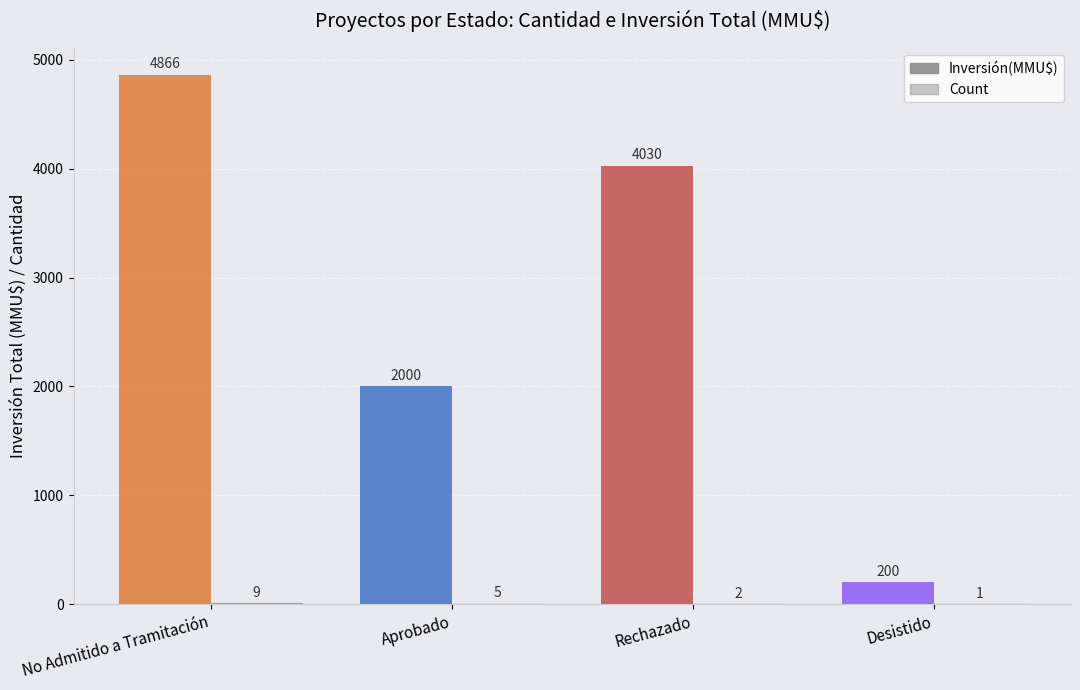

What is the maximum value shown in the chart?

4866